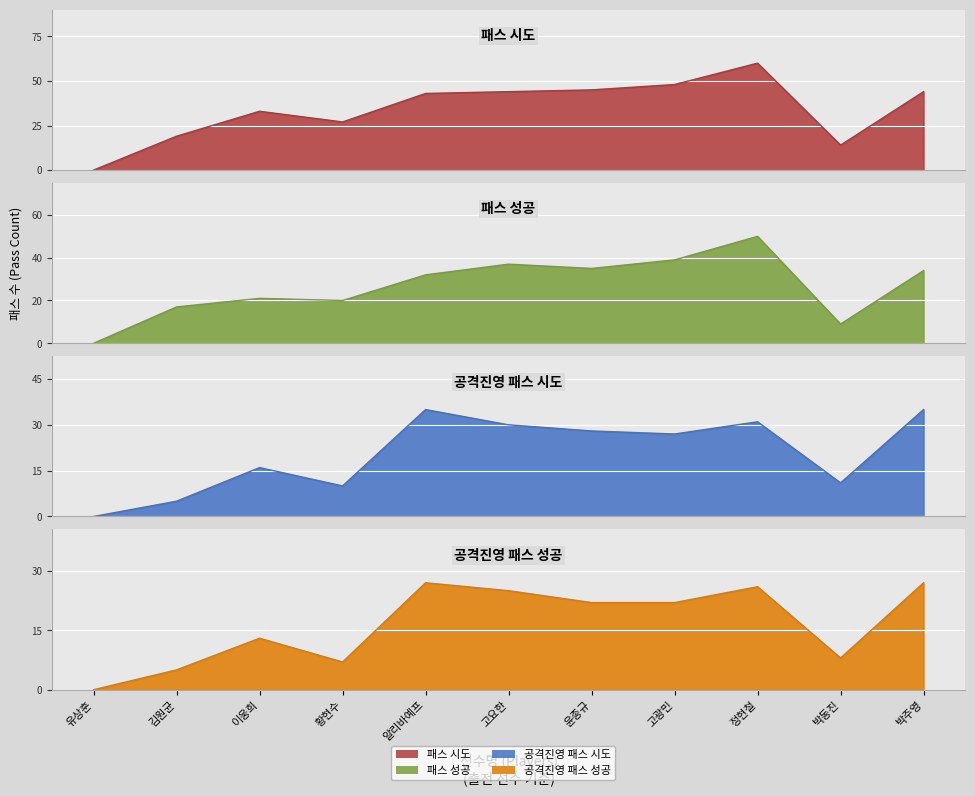

What position from the right is 윤종규?

5